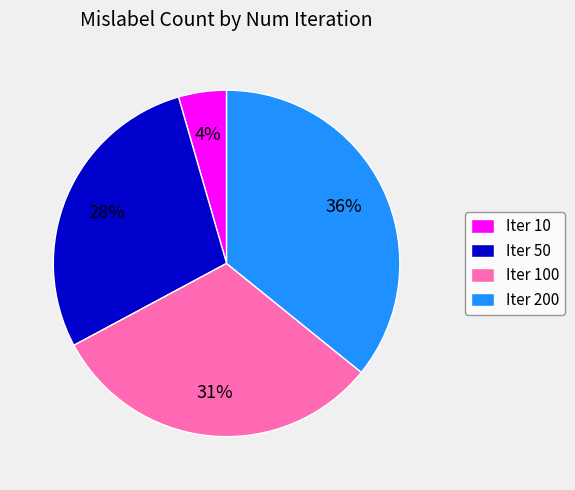

To the nearest percent, what is the average slice percentage?

25%